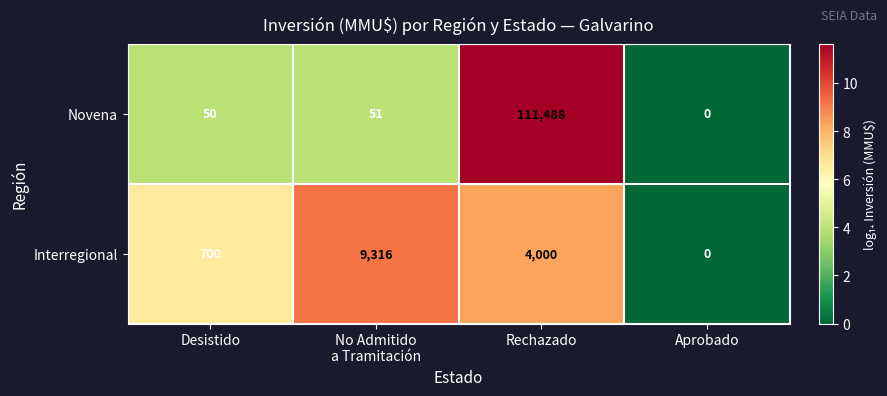

List the series in order of their peak value, lowest first.

Interregional, Novena